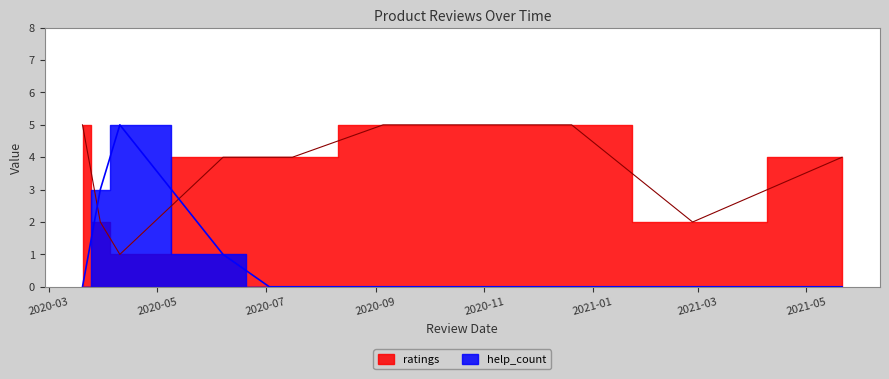

In ratings, how many points are lower than both neighbors (excluding endpoints)?

2